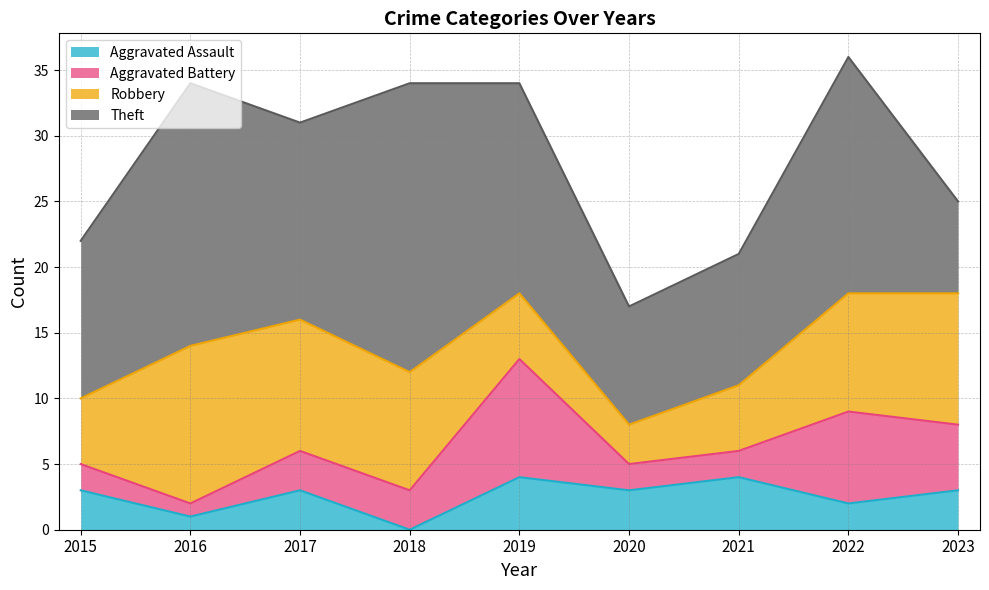

What is the total value across all series at 2016?

34